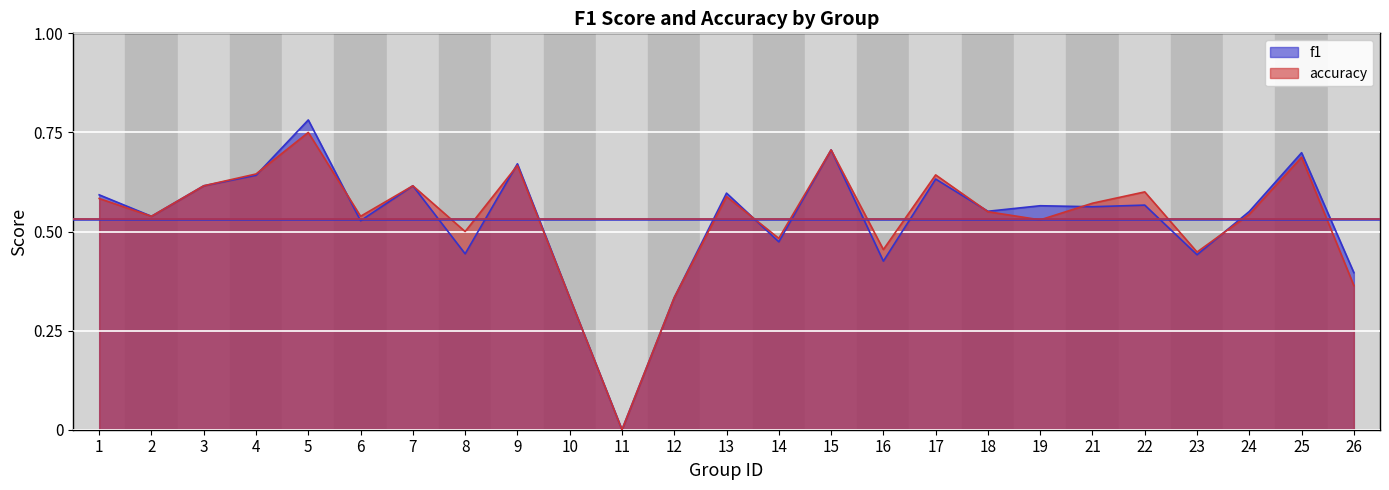

How many intersections are there between f1 and accuracy?

7